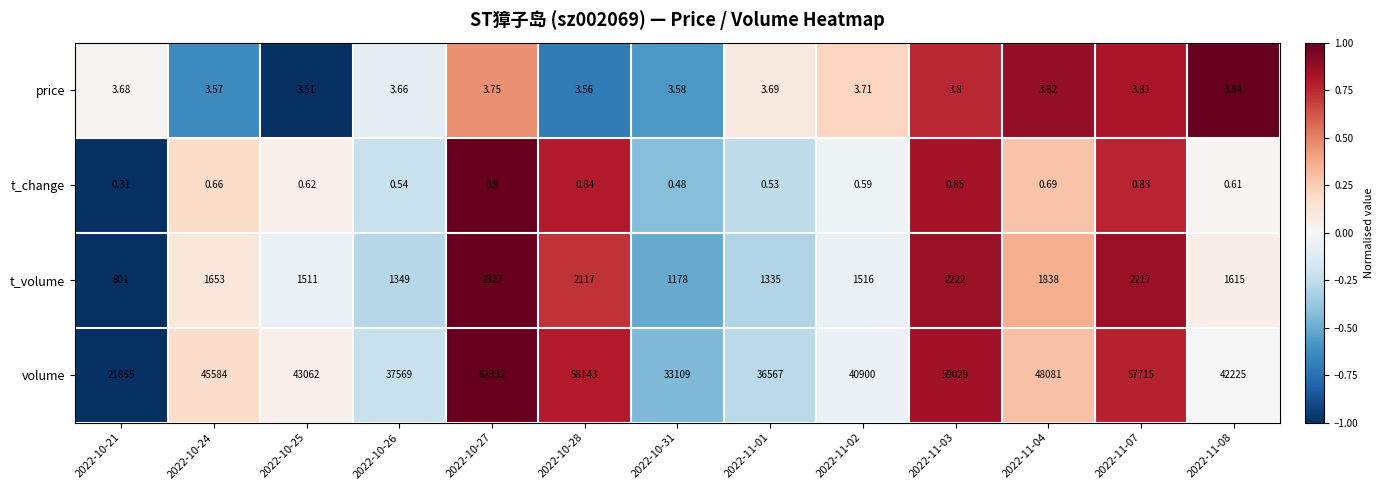

Is the value of volume at 2022-10-21 greater than the value of t_volume at 2022-10-25?

Yes